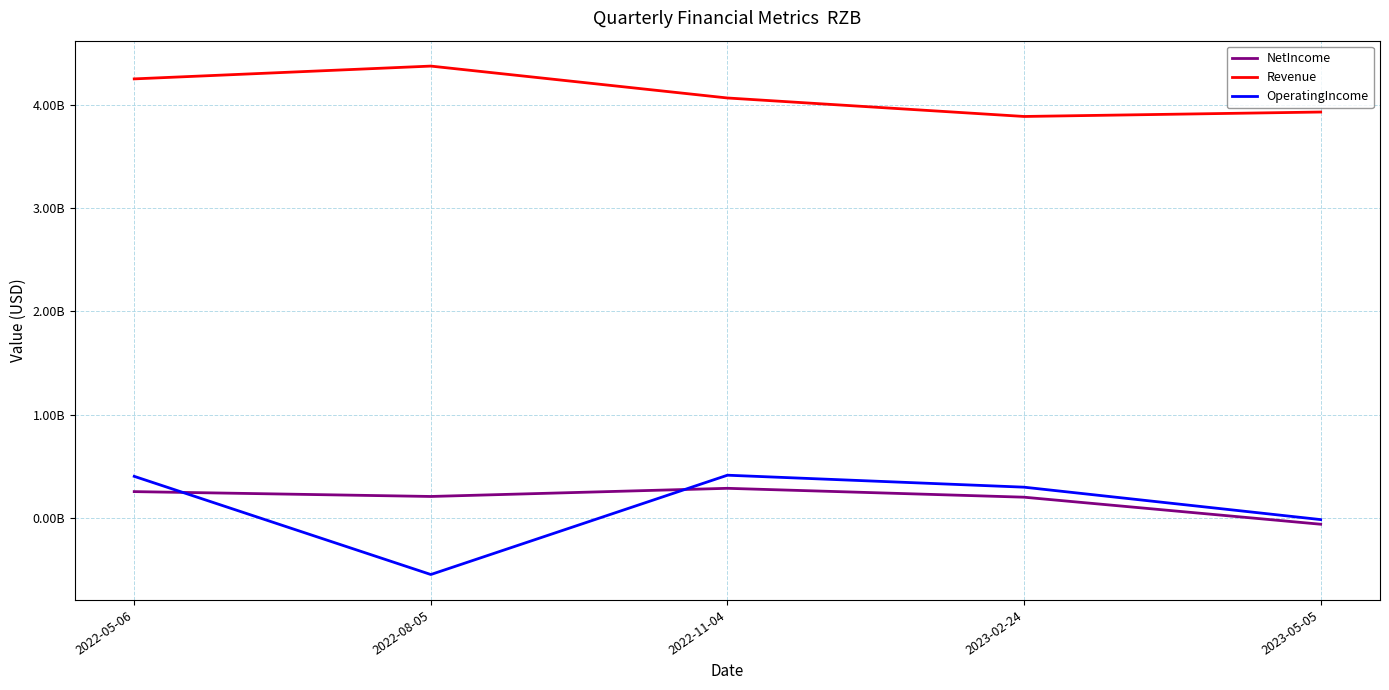

What is the difference between the maximum and minimum values in the NetIncome series?

348000000